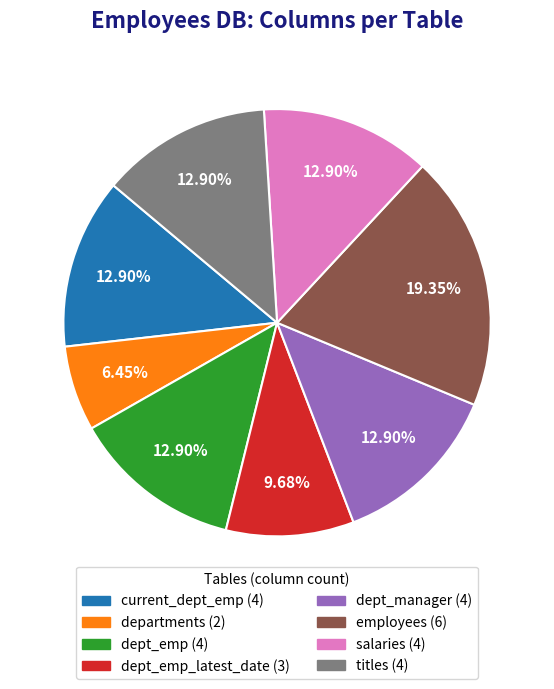

Is there any slice that represents more than half of the pie?

No